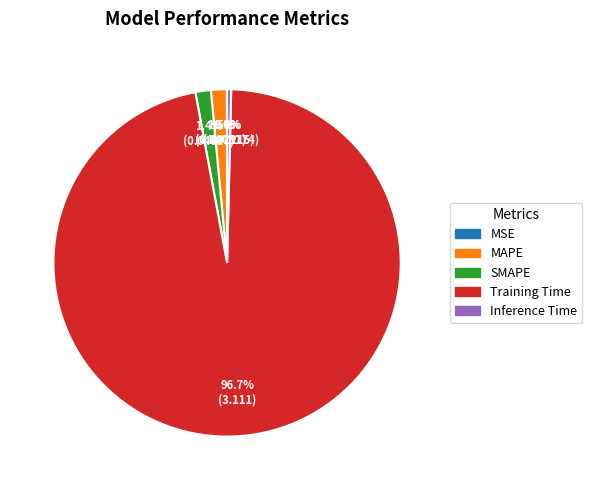

Between SMAPE and Training Time, which is larger?

Training Time